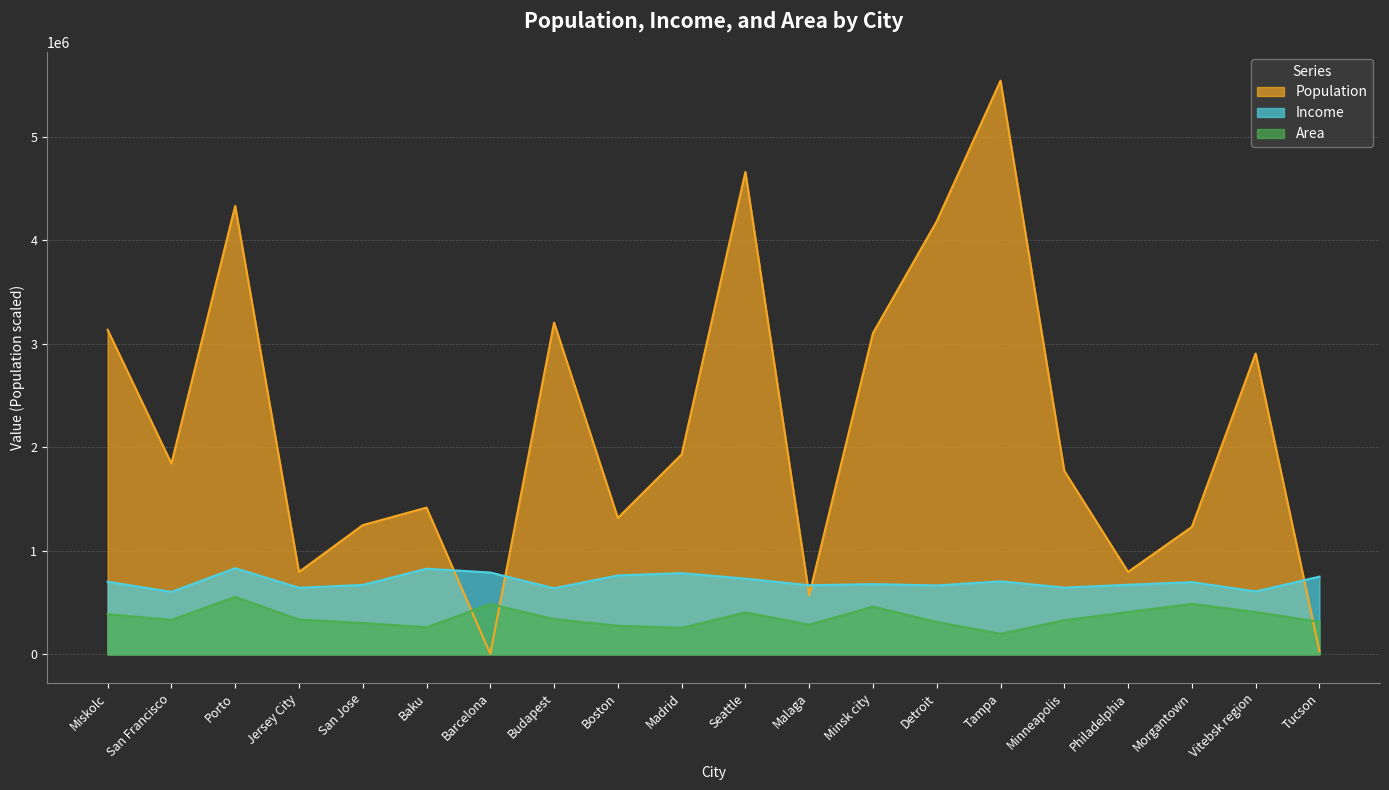

Where is Income nearest to the value 717112?

Tampa